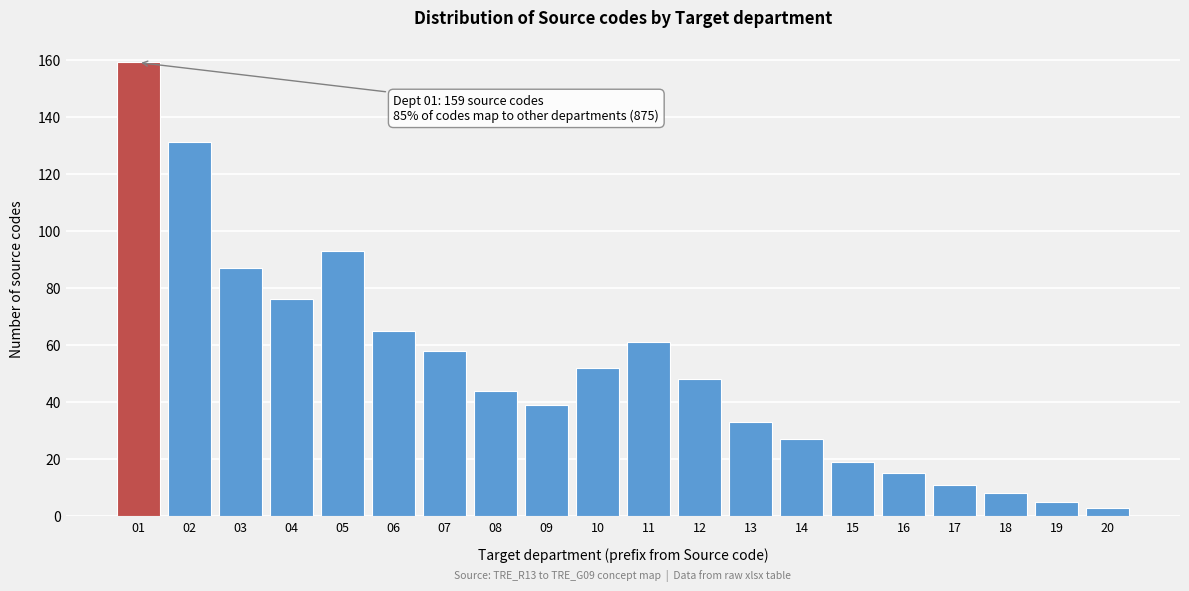

Reading right to left, extract all data points from this chart.

3	5	8	11	15	19	27	33	48	61	52	39	44	58	65	93	76	87	131	159